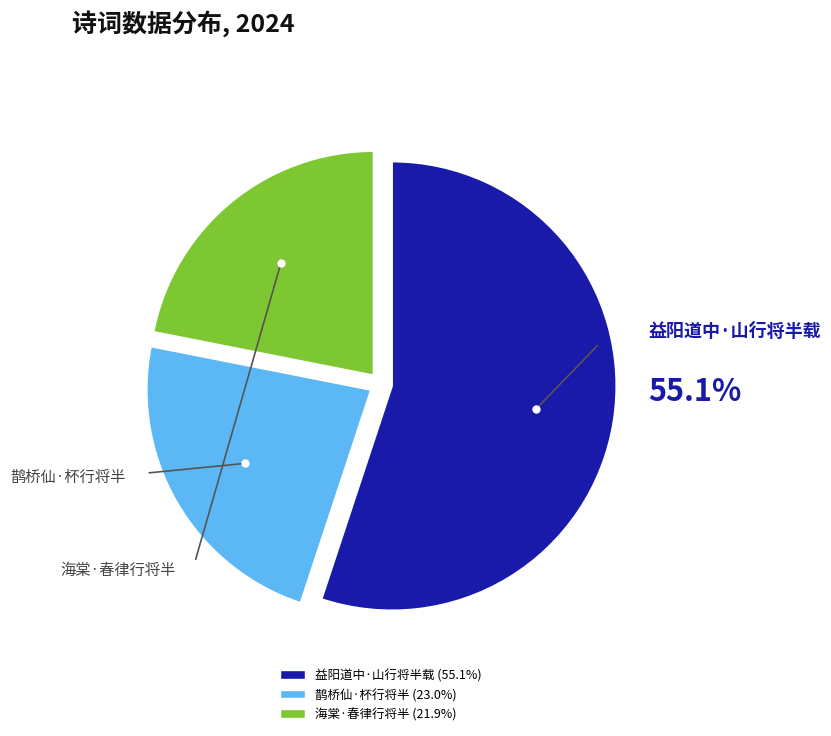

To the nearest percent, what portion does 海棠·春律行将半 represent?

22%